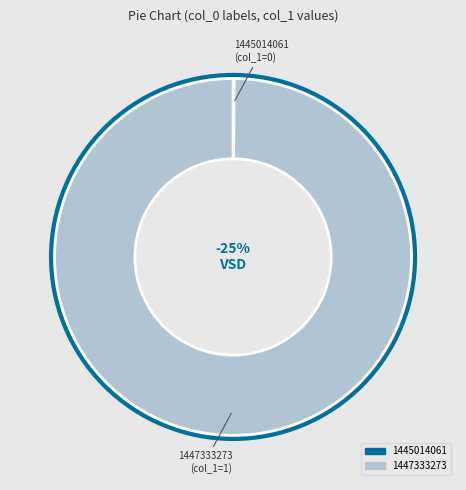

Between 1447333273 and 1445014061, which is larger?

1447333273